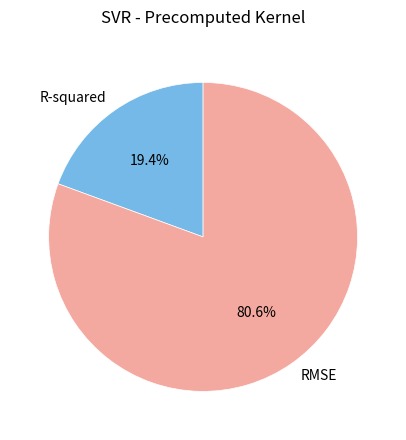

What percentage is the R-squared slice, to the nearest percent?

19%